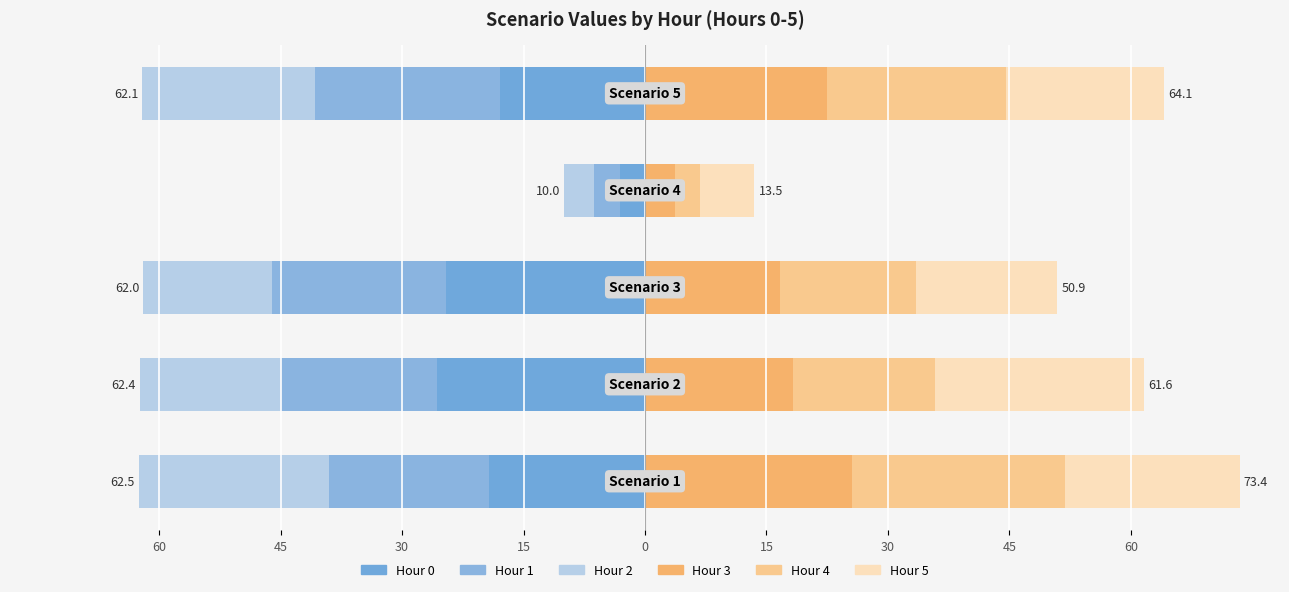

The value of Hour 2 at 0 is -4.7. True or false?

False